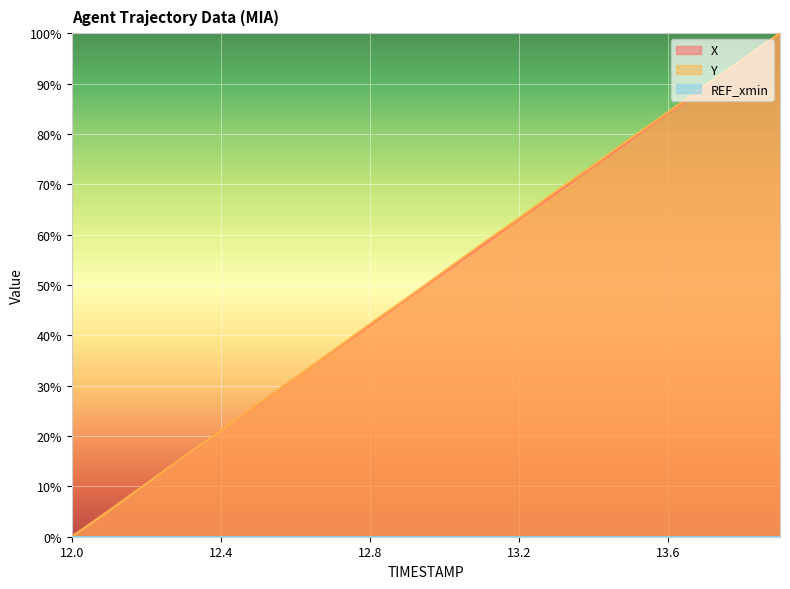

True or false: Y has a value of 63.3 at 13.2.

True